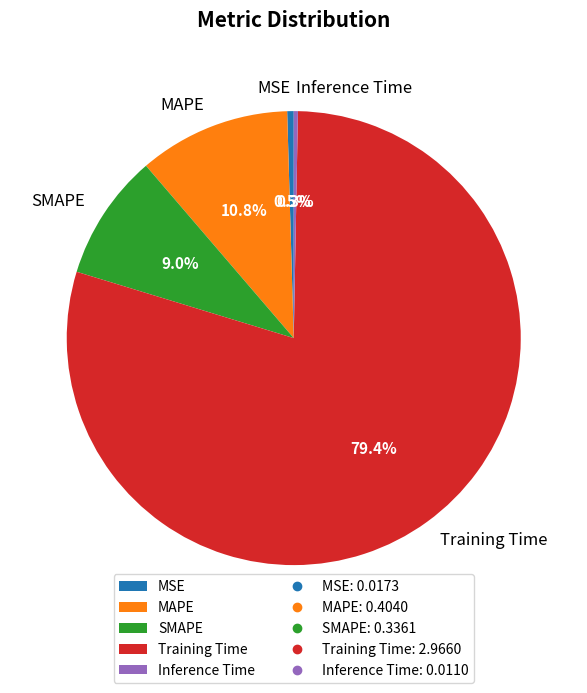

Between MSE and Training Time, which is larger?

Training Time